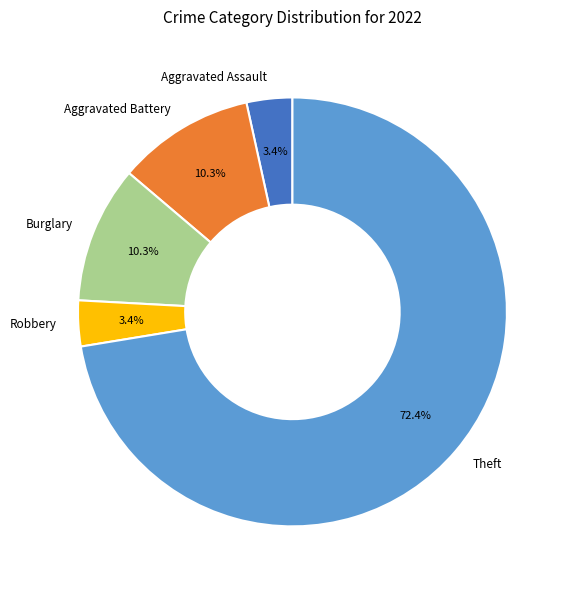

Is there a majority slice in this chart?

Yes